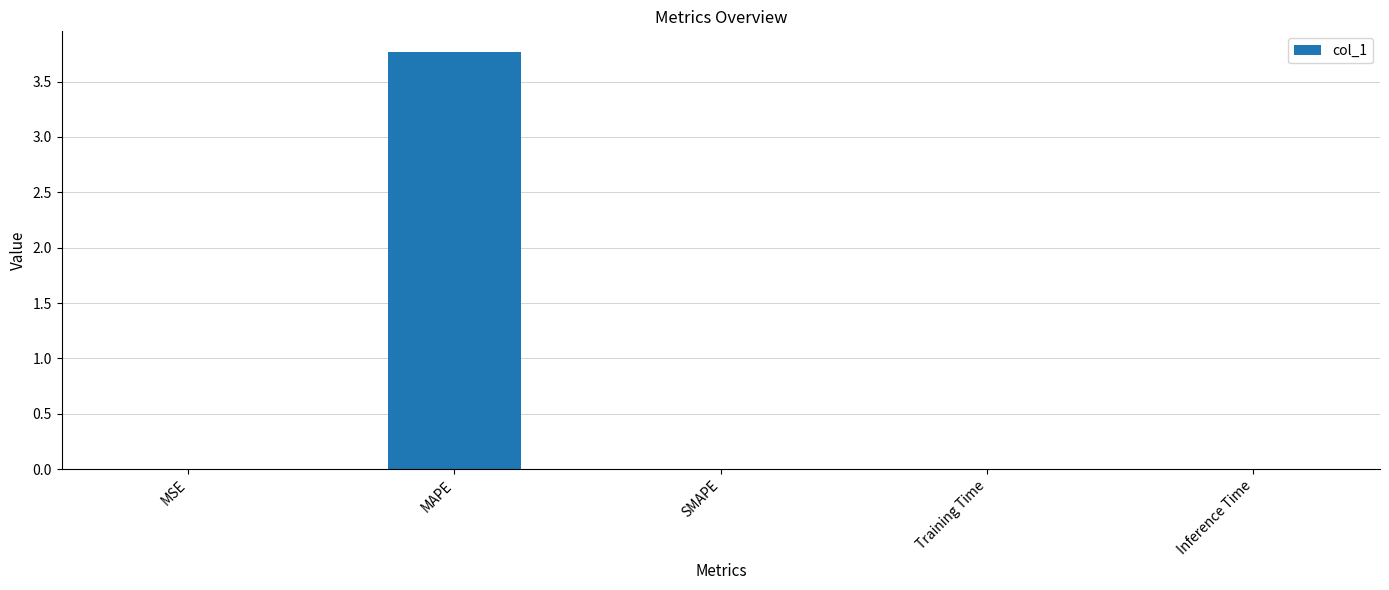

Which category has the highest value across all series?

MAPE